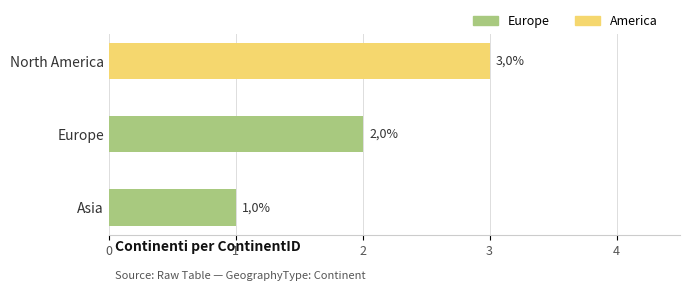

Rank the categories by value from lowest to highest.

Asia, Europe, North America